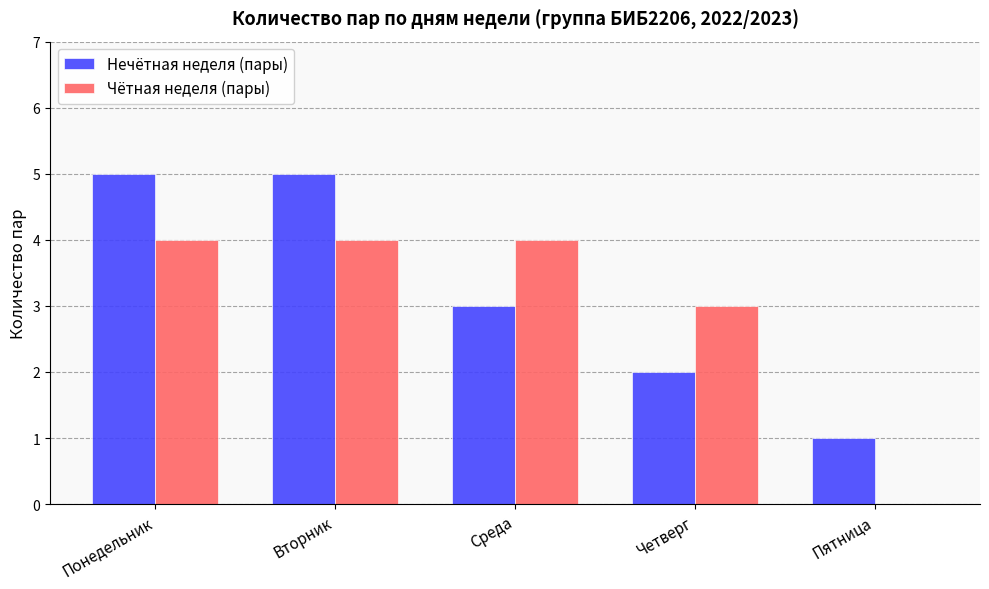

What is the sum of all Нечётная неделя (пары) values?

16